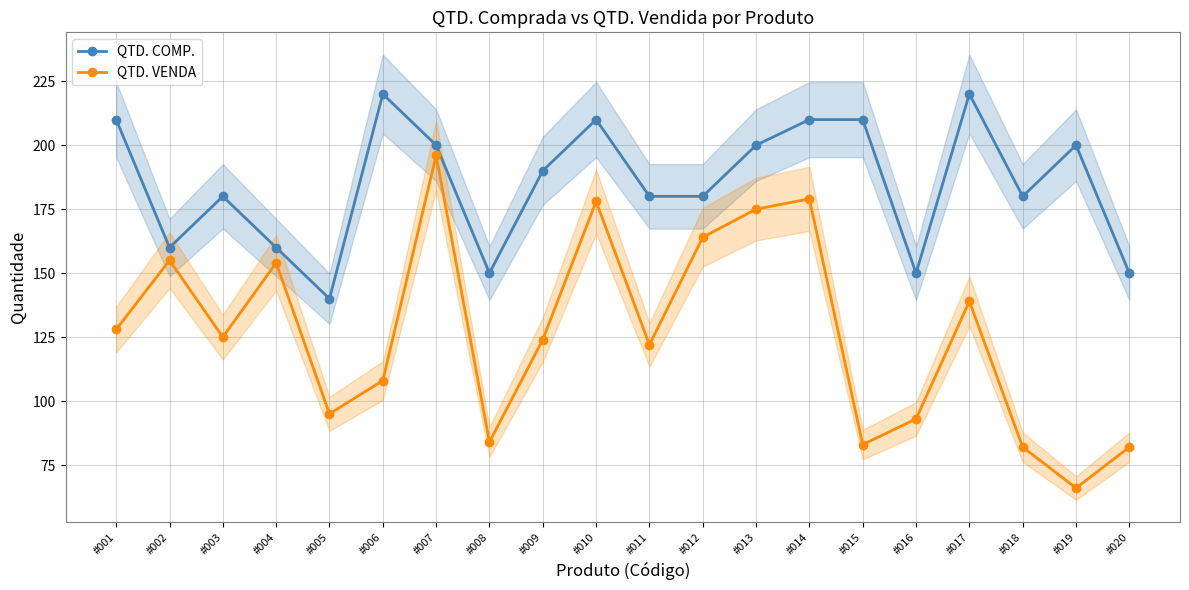

Is the value of QTD. COMP. at #014 greater than the value of QTD. VENDA at #015?

Yes